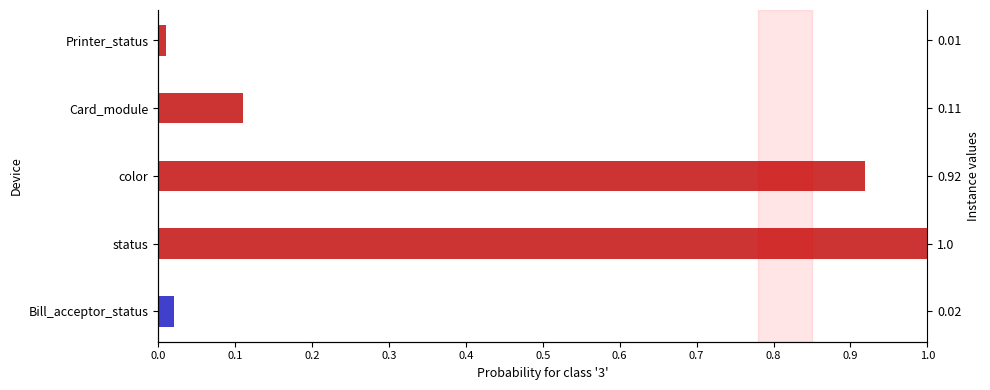

The value at Bill_acceptor_status is 0.0. True or false?

False